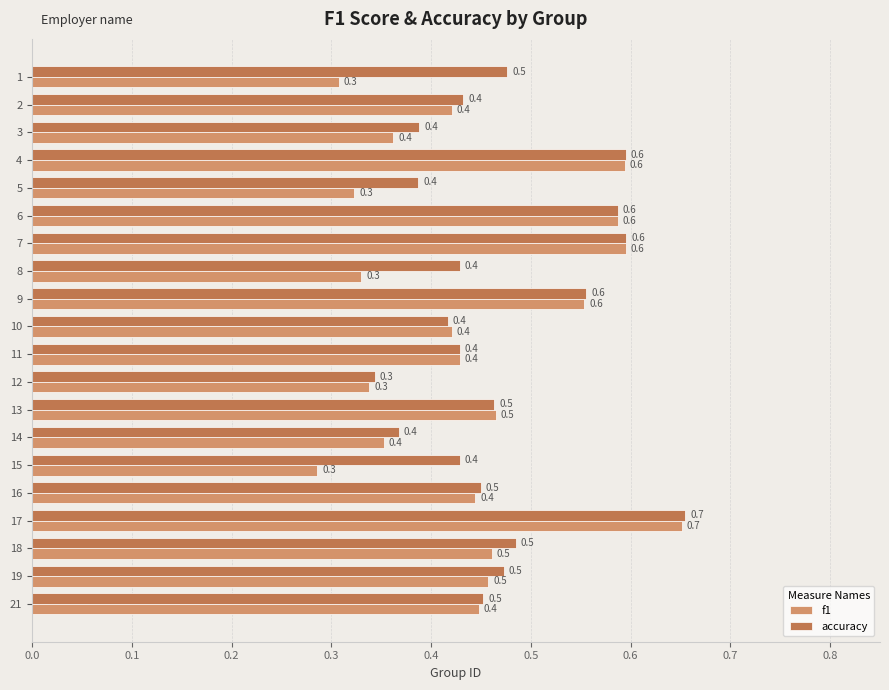

At which category is the sum across all series the highest?

17